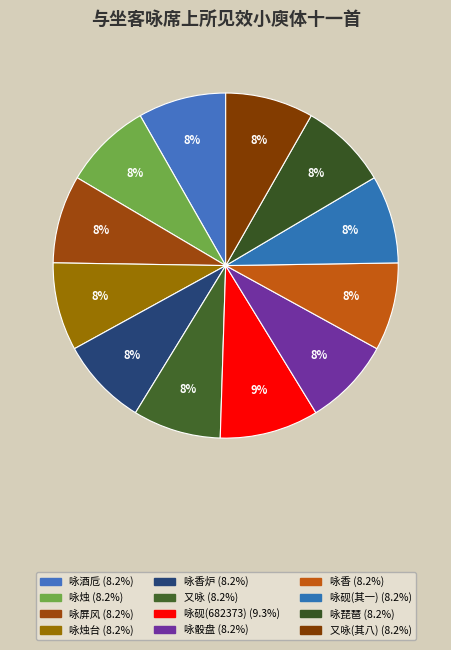

Is there a majority slice in this chart?

No